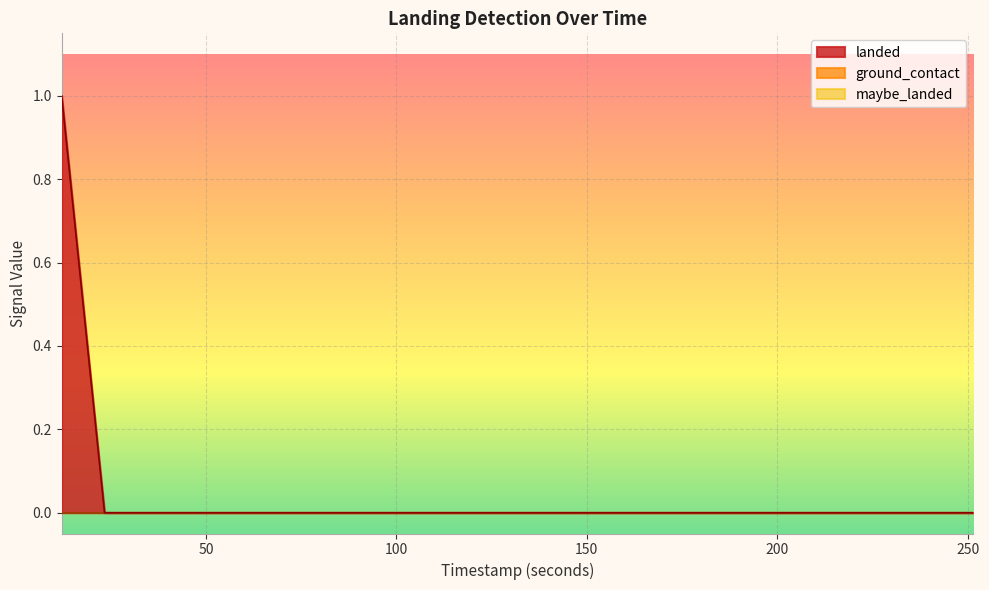

True or false: ground_contact and landed cross at least once.

False